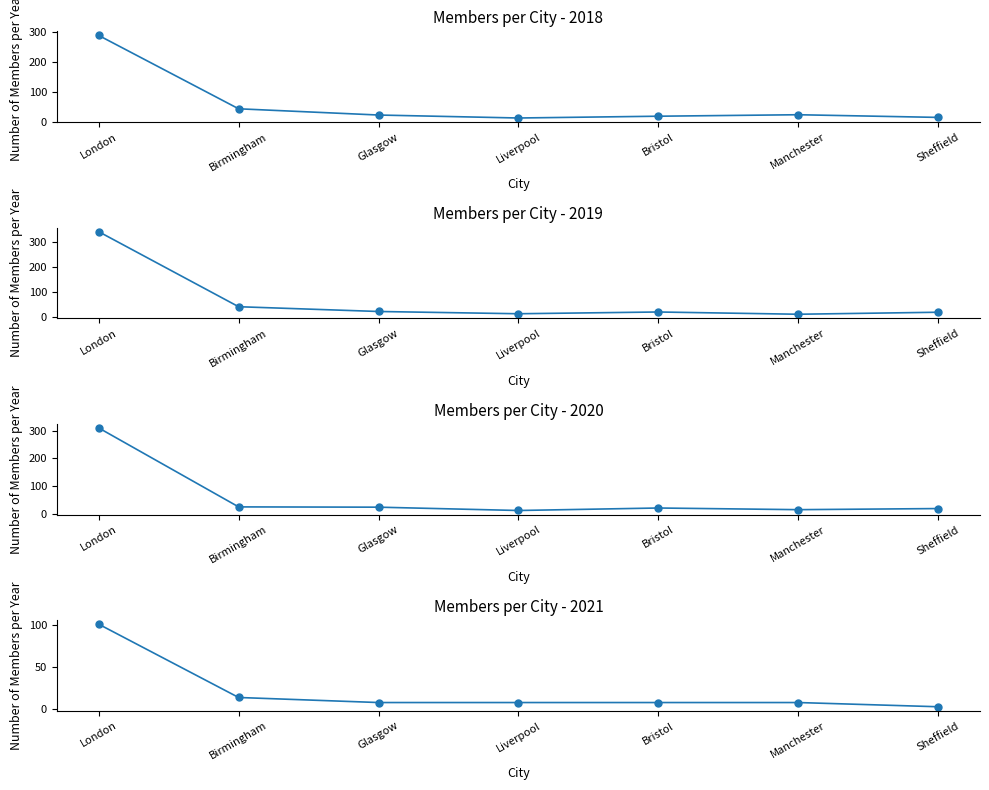

Reading left to right, what are all the values shown in this chart?

2018: 290	43	22	12	18	23	14
2019: 341	42	23	14	21	12	20
2020: 310	25	24	12	21	15	19
2021: 101	14	8	8	8	8	3